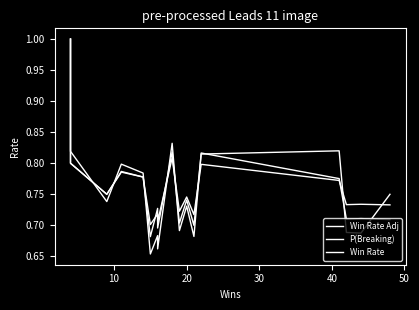

What is the value of the Win Rate point at the 10th from the left?

0.8